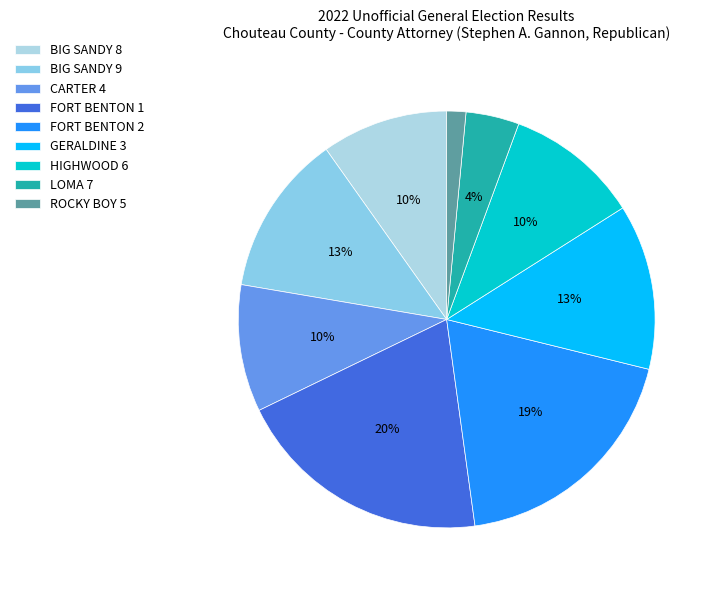

To the nearest percent, what is the difference between the BIG SANDY 8 and FORT BENTON 2 slice percentages?

9%